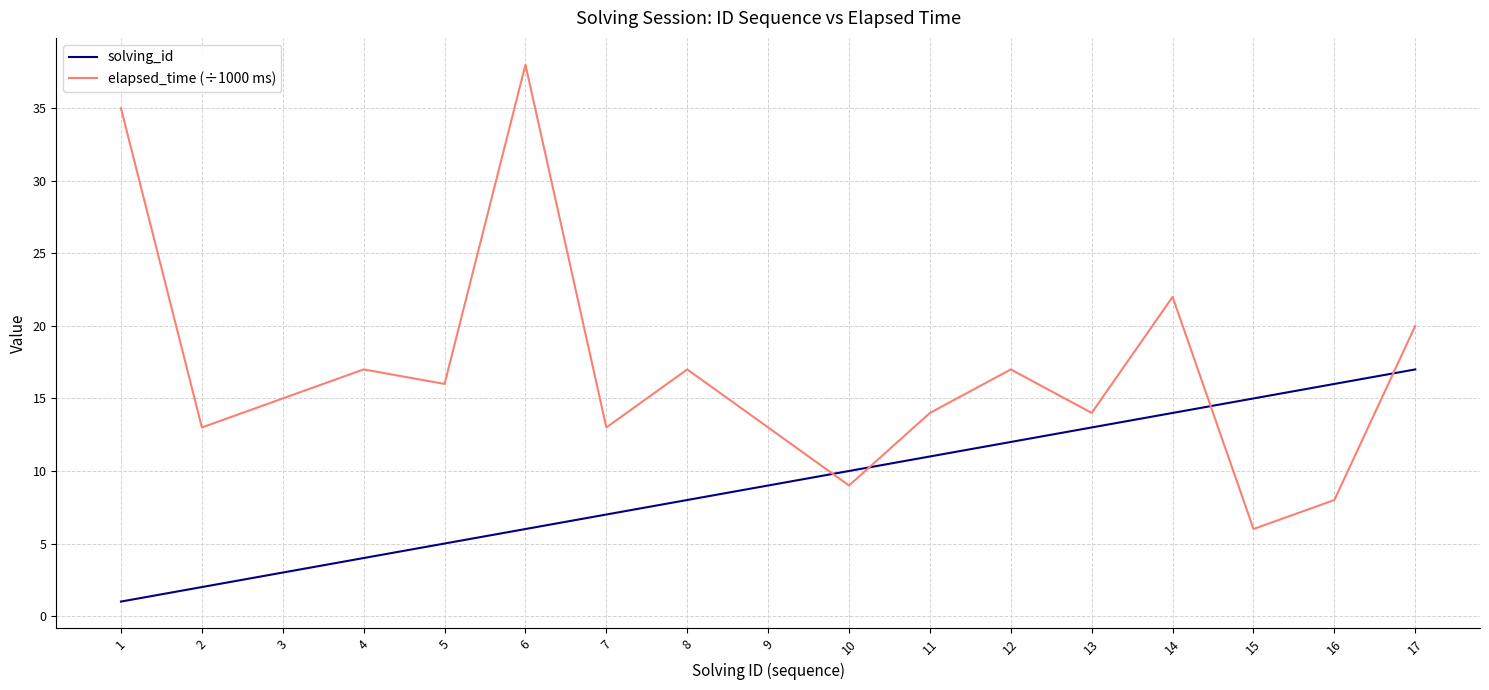

What is the sum of all solving_id values?

153